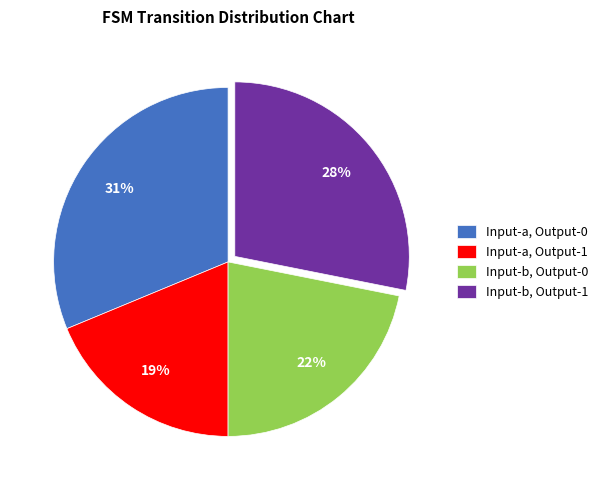

Rank the categories by value from highest to lowest.

Input-a, Output-0, Input-b, Output-1, Input-b, Output-0, Input-a, Output-1